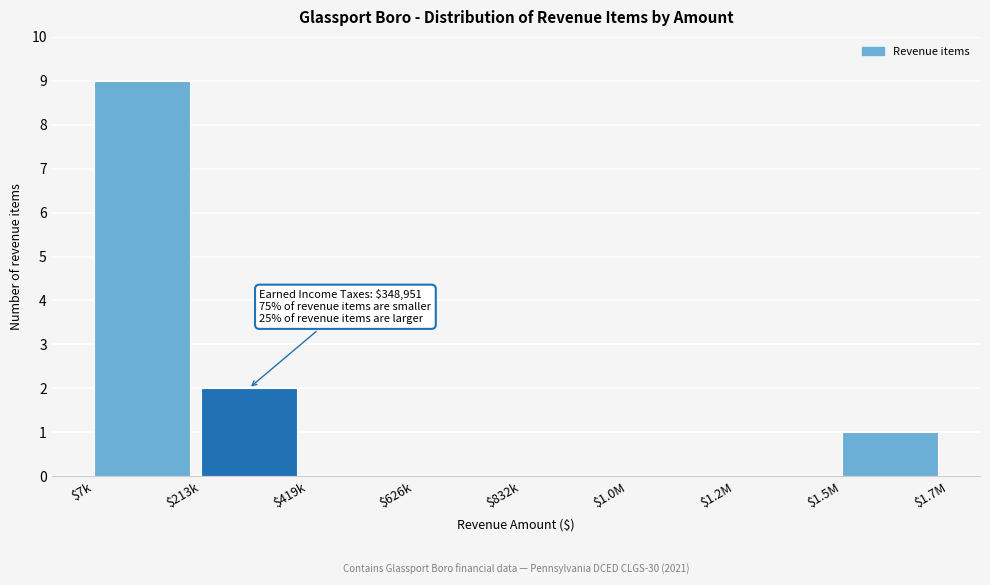

The value at $832k is 6. True or false?

False